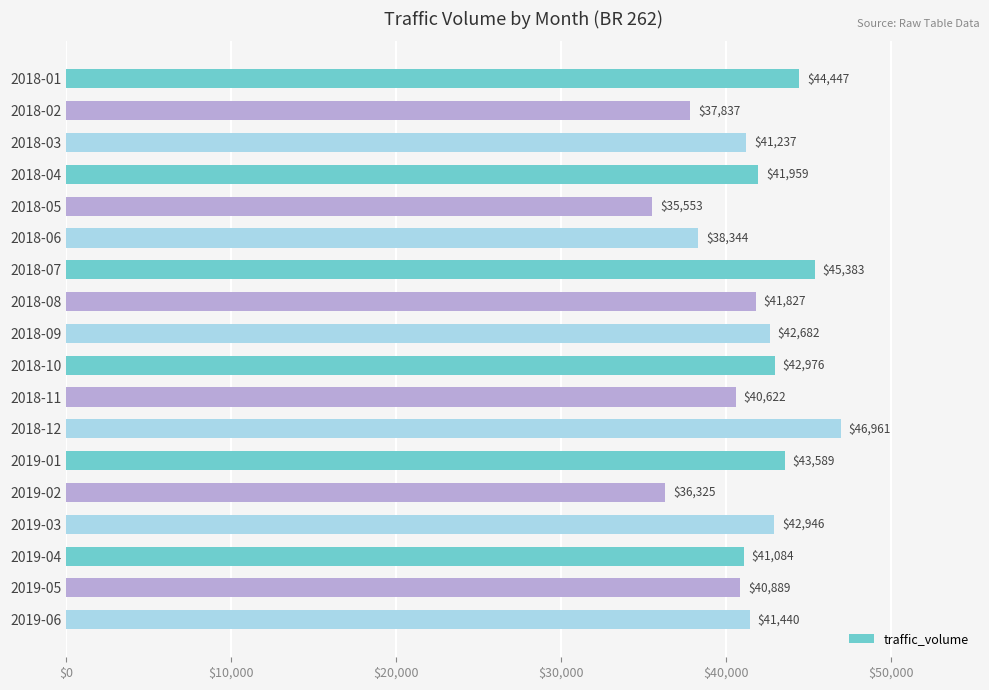

What is the change in value from 2018-08 to 2019-06?

-387